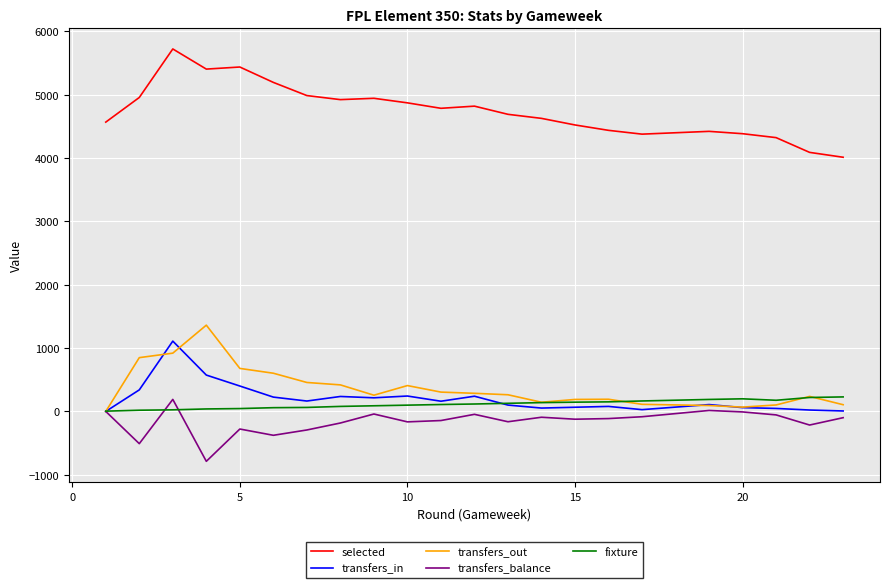

At how many categories does at least one series exceed 3746?

22